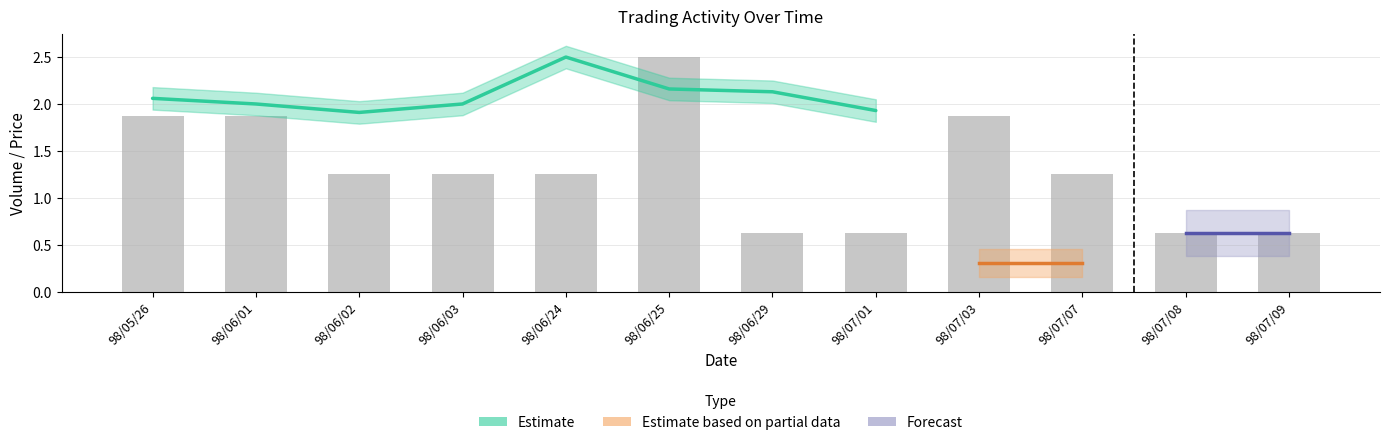

Reading left to right, transcribe all the data shown in this chart.

98/05/26=1.9	98/06/01=1.9	98/06/02=1.2	98/06/03=1.2	98/06/24=1.2	98/06/25=2.5	98/06/29=0.6	98/07/01=0.6	98/07/03=1.9	98/07/07=1.2	98/07/08=0.6	98/07/09=0.6